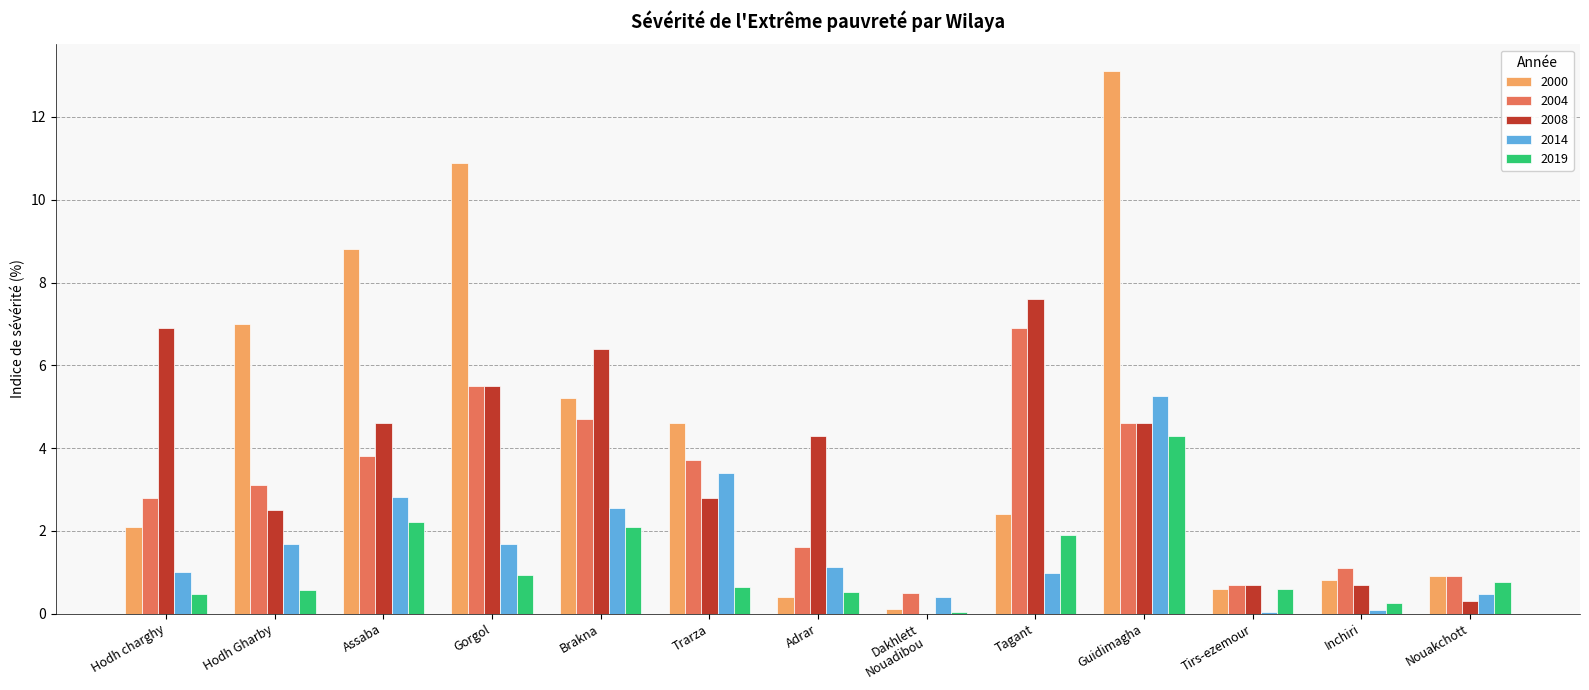

Read the 2004 value at Hodh Gharby.

3.1